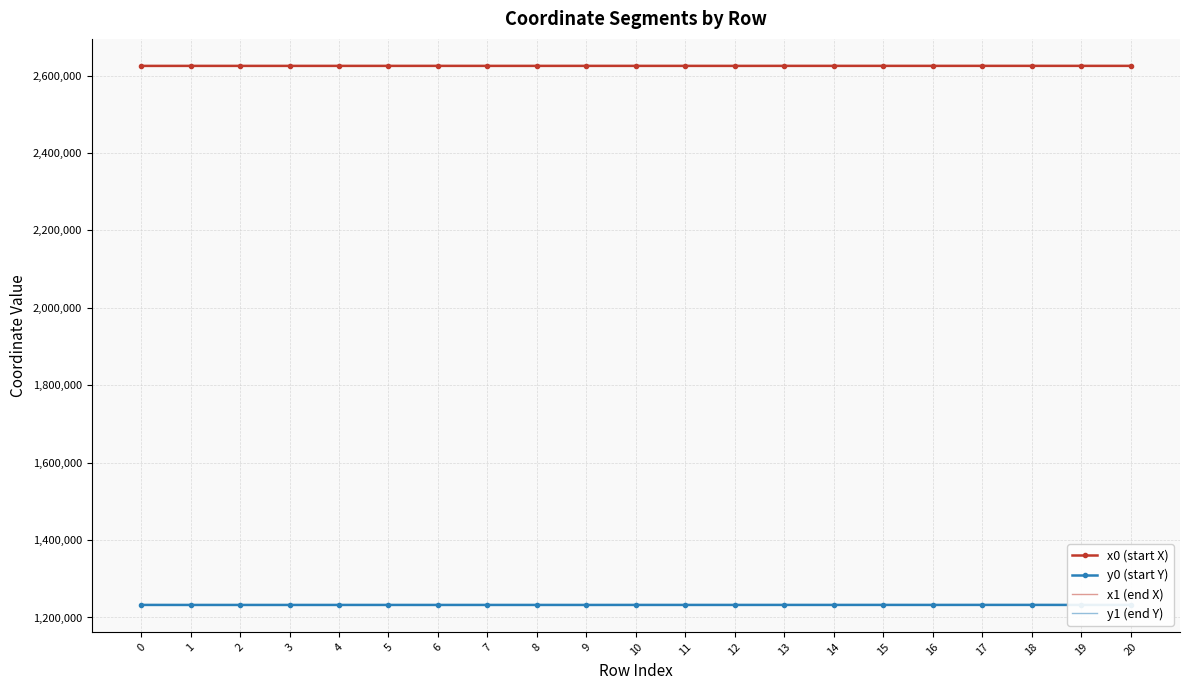

What are all the series names shown in the legend?

x0 (start X), y0 (start Y), x1 (end X), y1 (end Y)